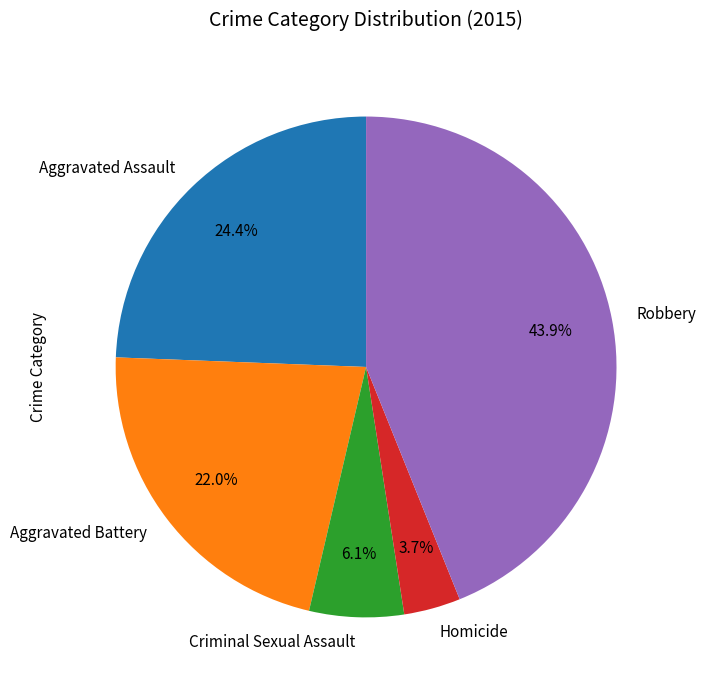

Which slice is the smallest?

Homicide